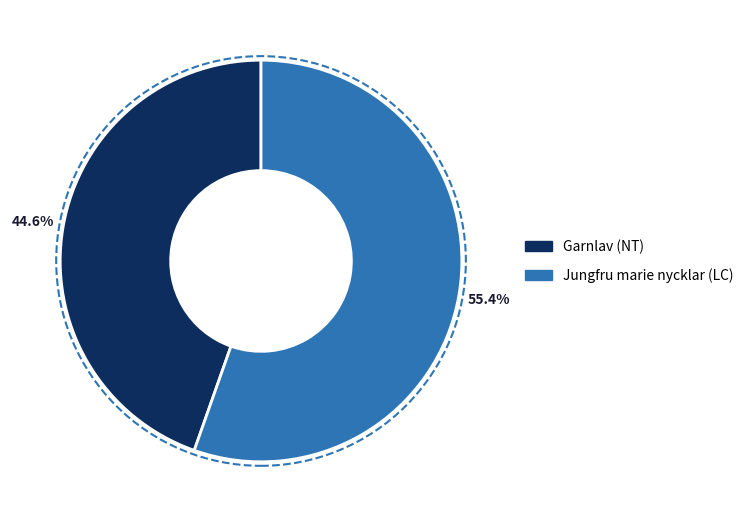

True or false: Garnlav (NT) accounts for 55% of the total.

False